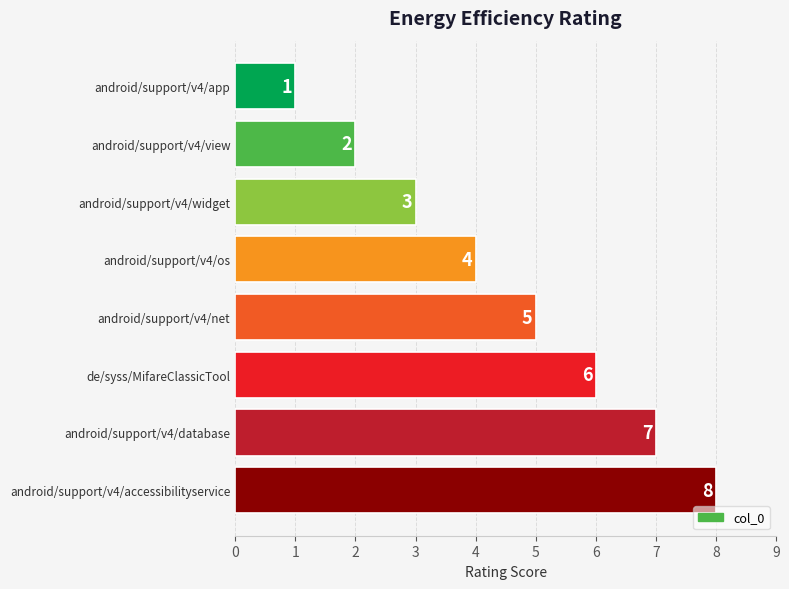

Is it true that the value at android/support/v4/app is 1?

True